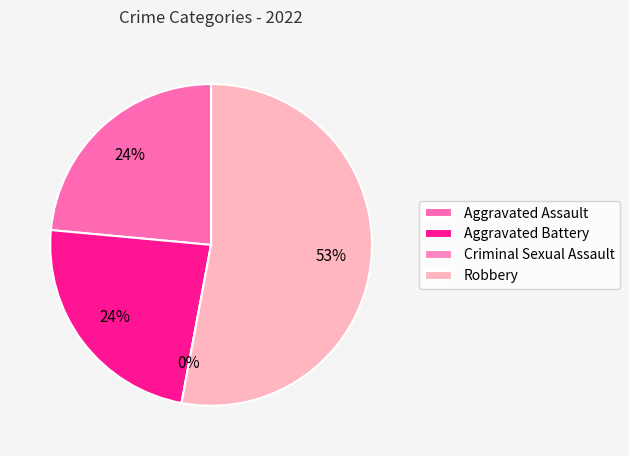

Which slice represents more than half of the pie?

Robbery